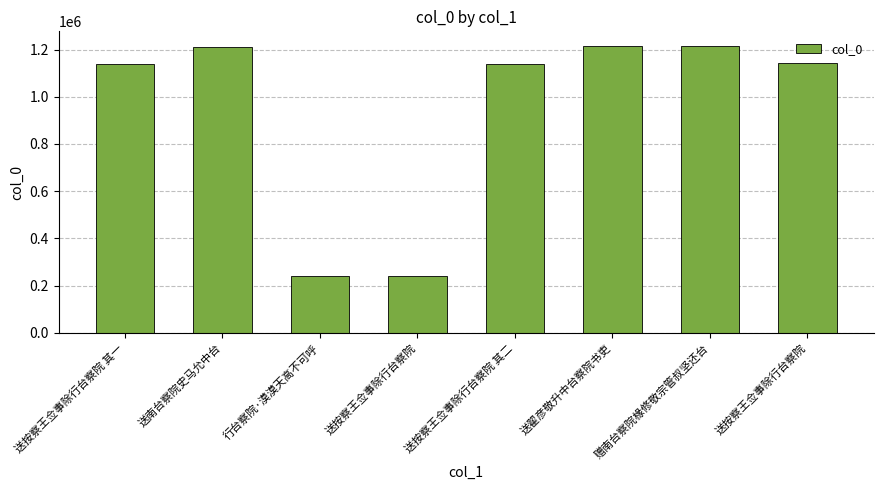

Reading left to right, what are all the values shown in this chart?

1136603	1211712	241112	241111	1136604	1215261	1216202	1144139